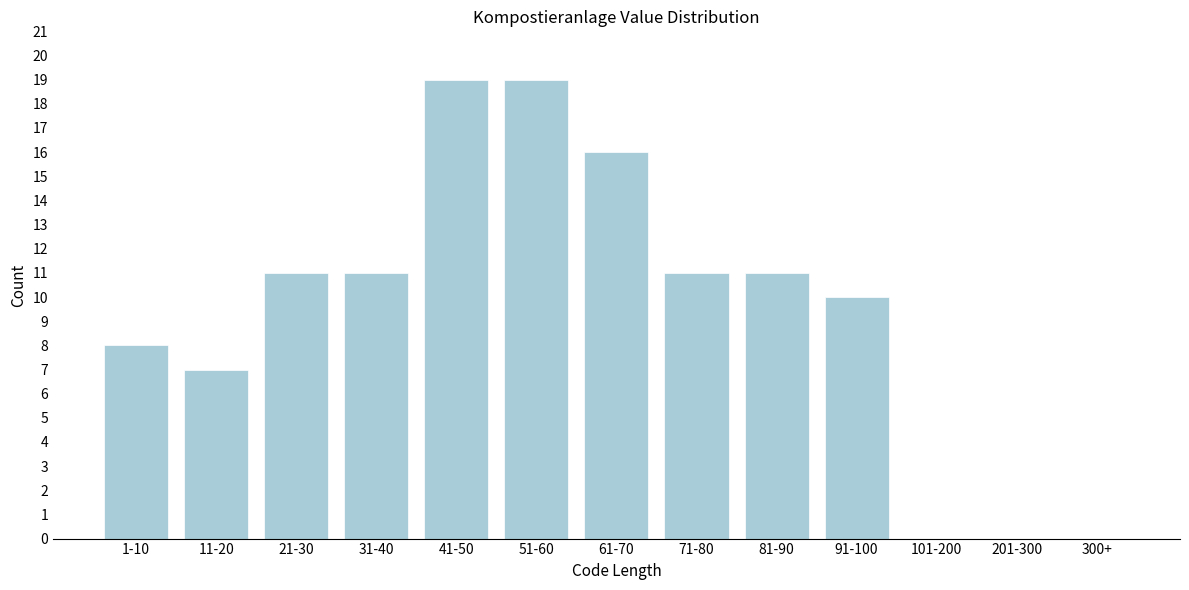

Reading right to left, list all the values displayed in this chart.

300+=0	201-300=0	101-200=0	91-100=10	81-90=11	71-80=11	61-70=16	51-60=19	41-50=19	31-40=11	21-30=11	11-20=7	1-10=8